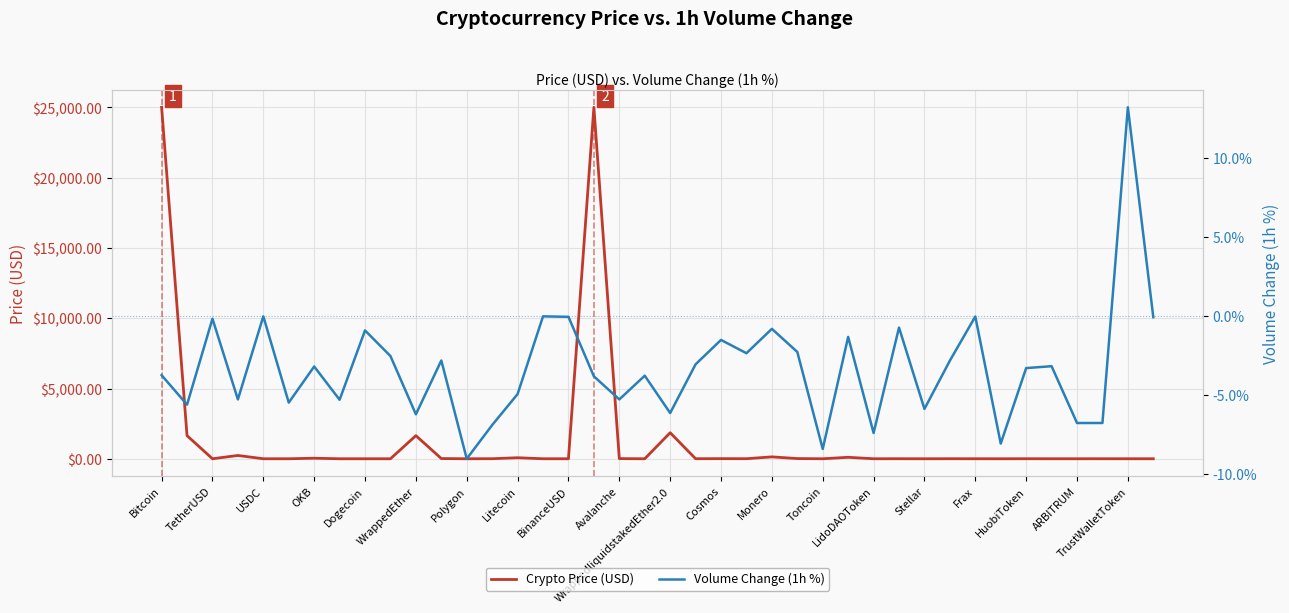

Read the Crypto Price (USD) value at Bitcoin.

25009.5